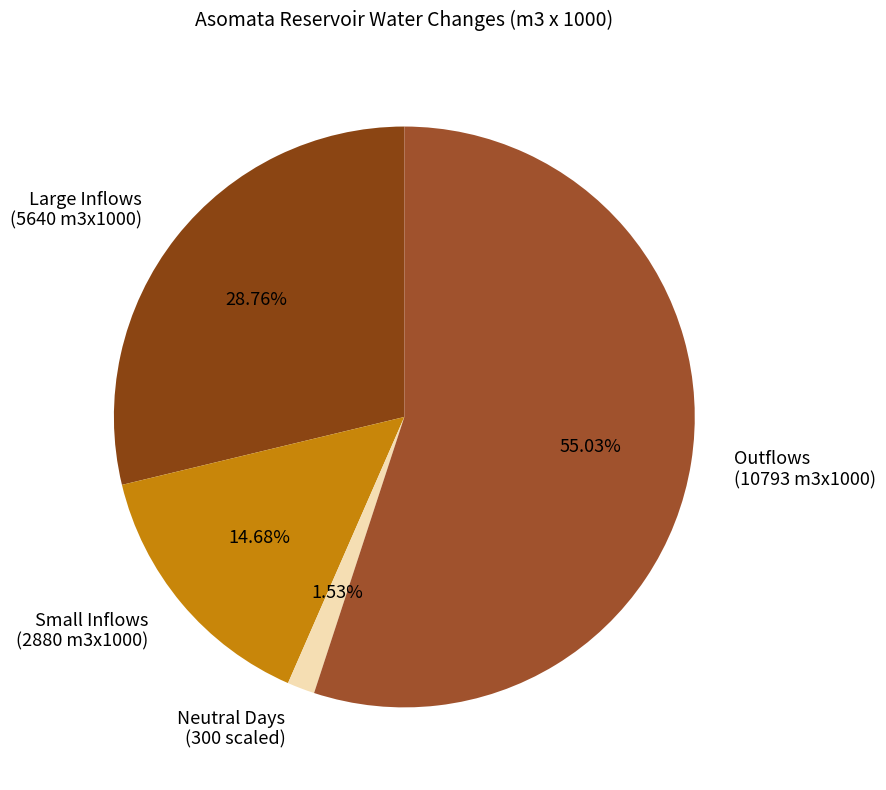

Does Large Inflows (5640 m3x1000) account for over 50% of the chart?

No